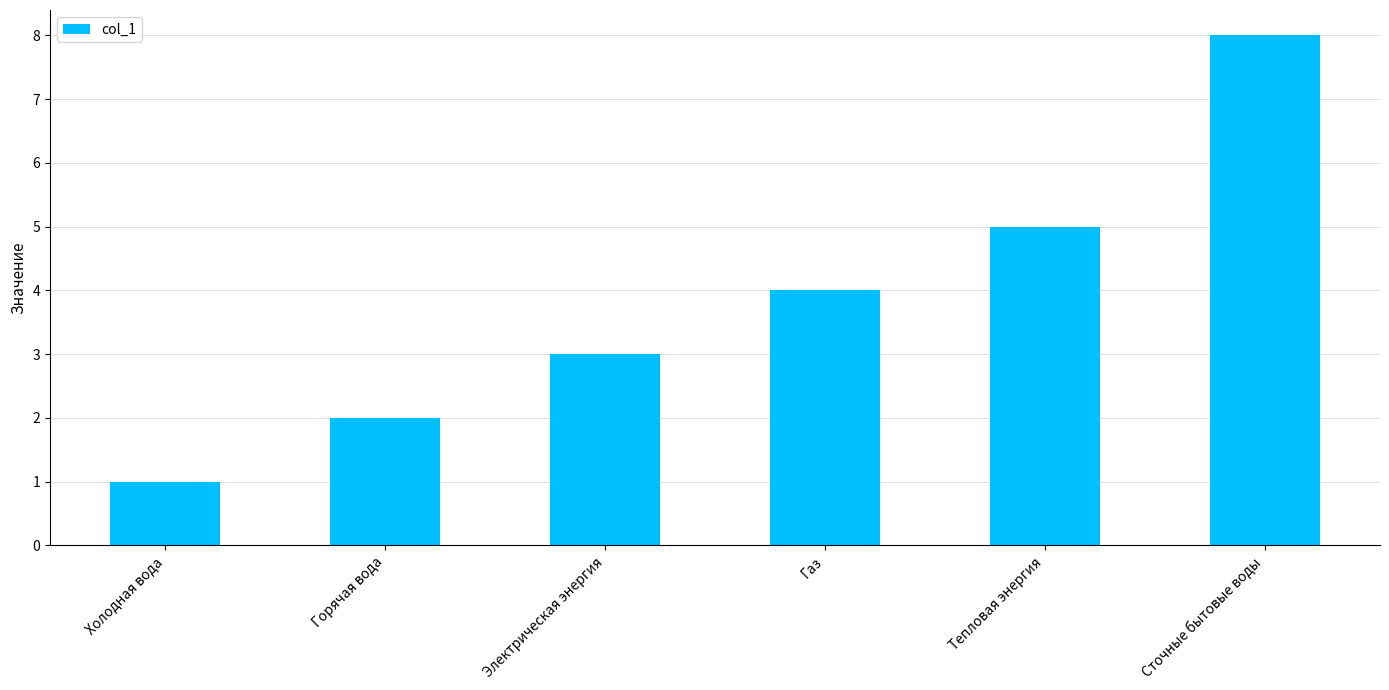

Between Горячая вода and Тепловая энергия, which is larger?

Тепловая энергия